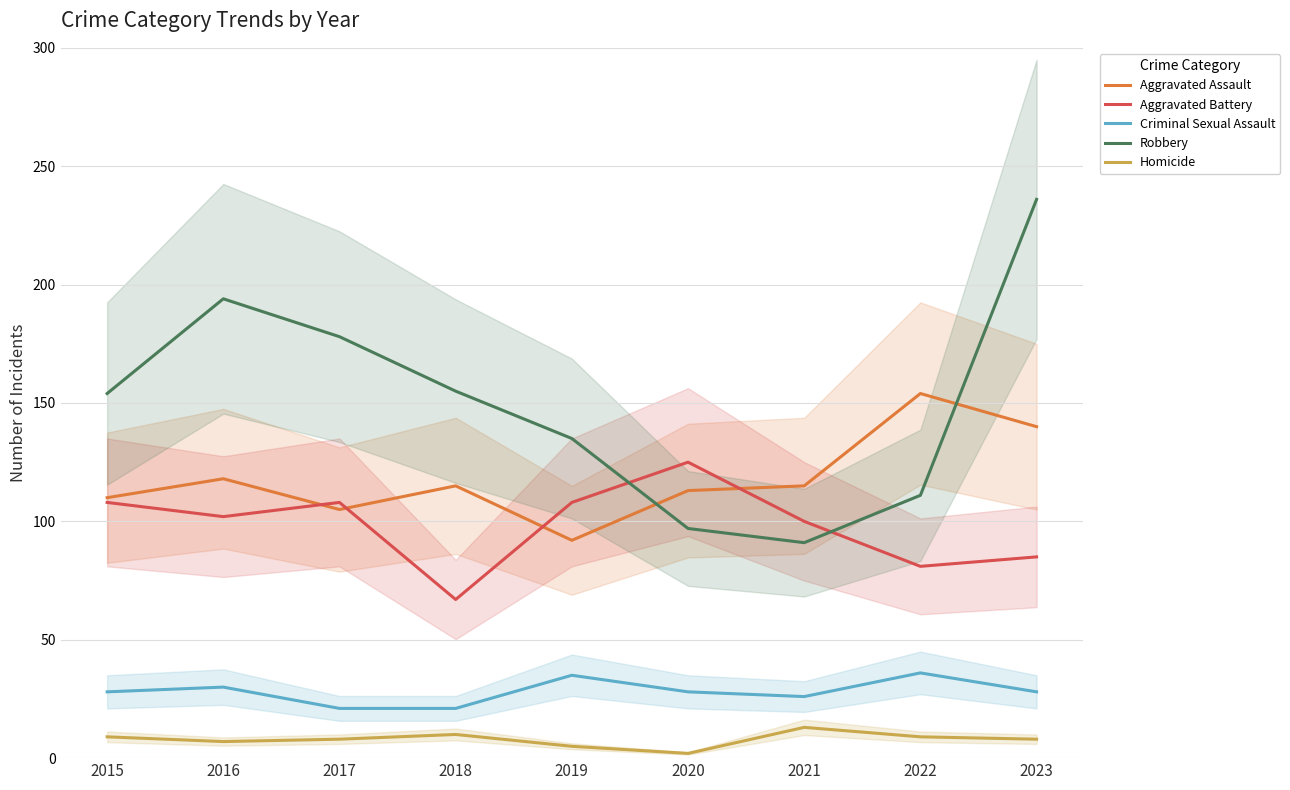

Which series has the largest total across all categories?

Robbery